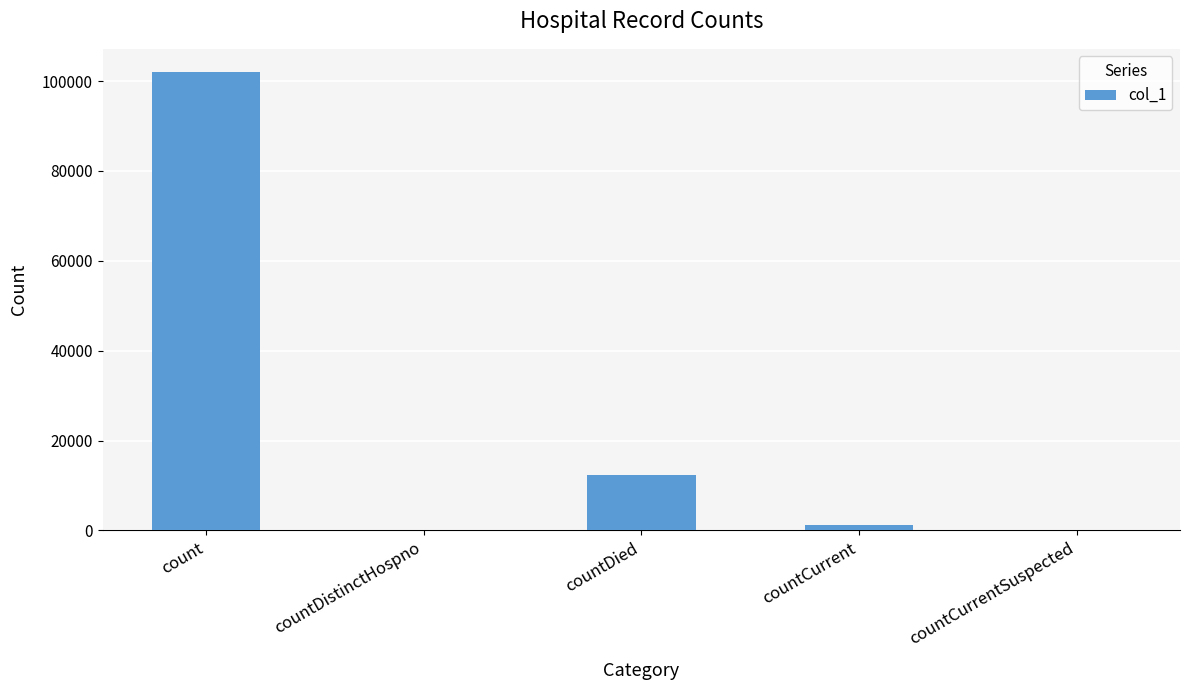

What is the greatest value displayed?

102083